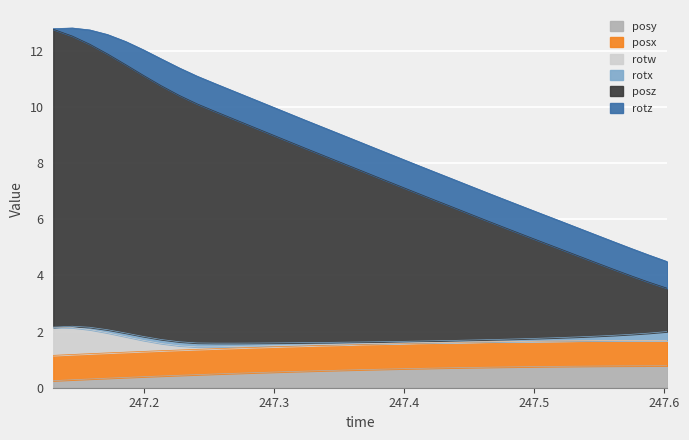

Does the chart display data point markers on the line(s)?

No